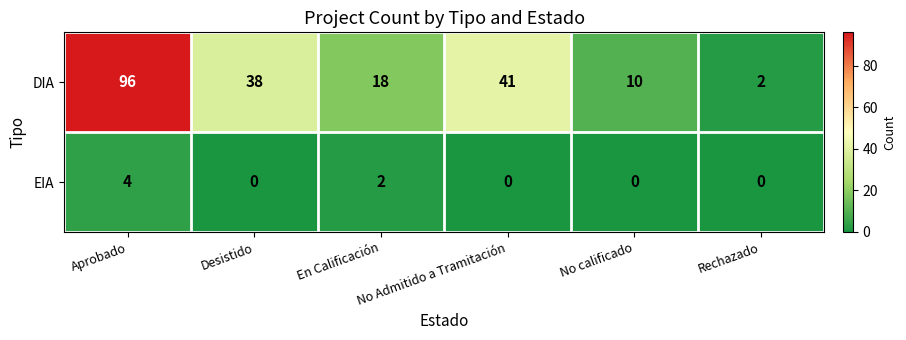

What is the difference between the maximum and minimum values in the DIA series?

94